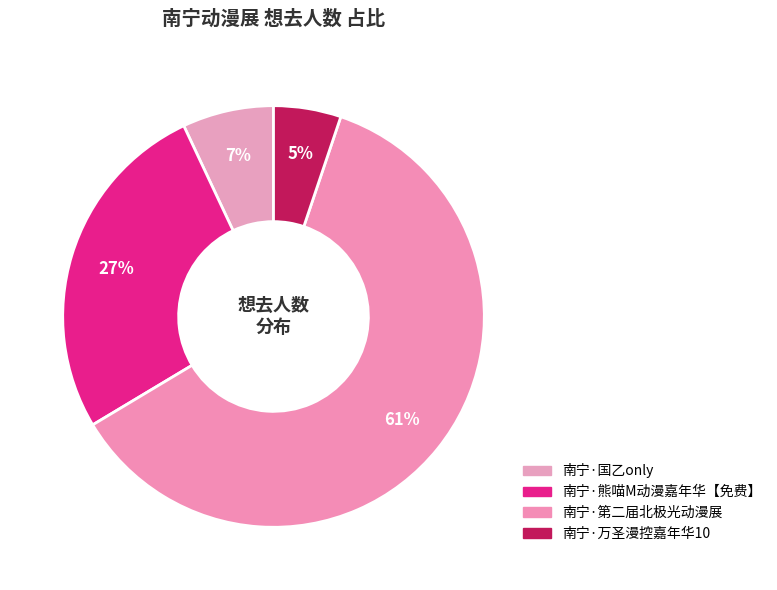

True or false: 南宁·国乙only accounts for 1% of the total.

False